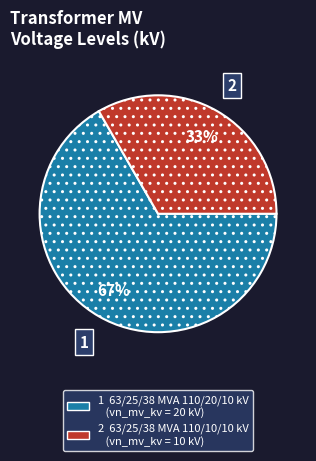

Does any single category account for the majority?

Yes